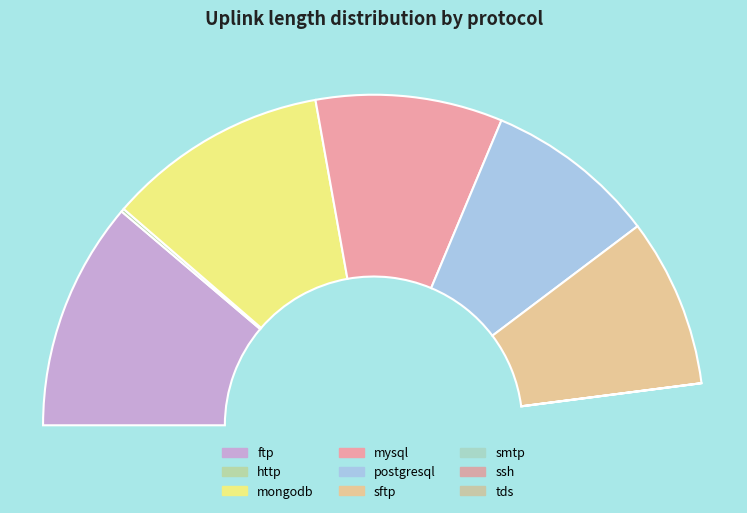

How many segments does this pie chart have?

9